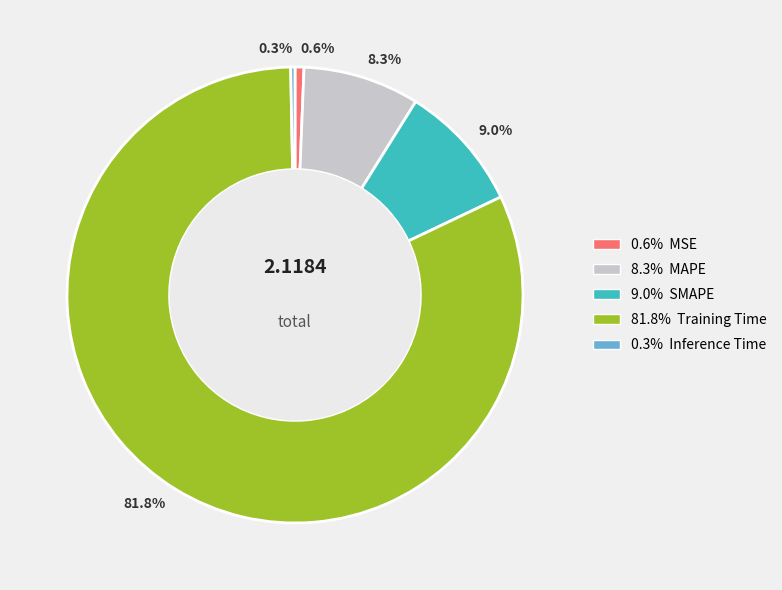

How many slices are in this pie chart?

5